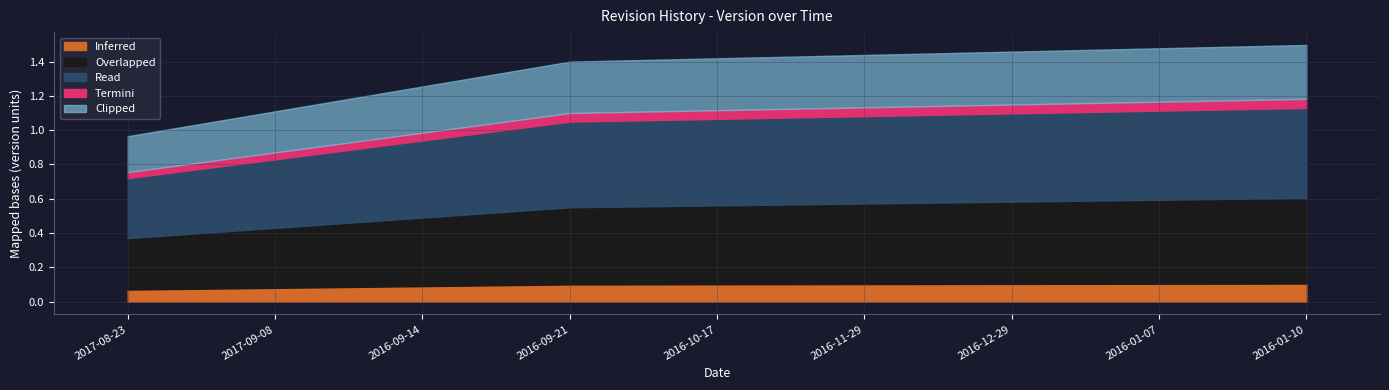

What is the label of the 5th point from the left?

2016-10-17